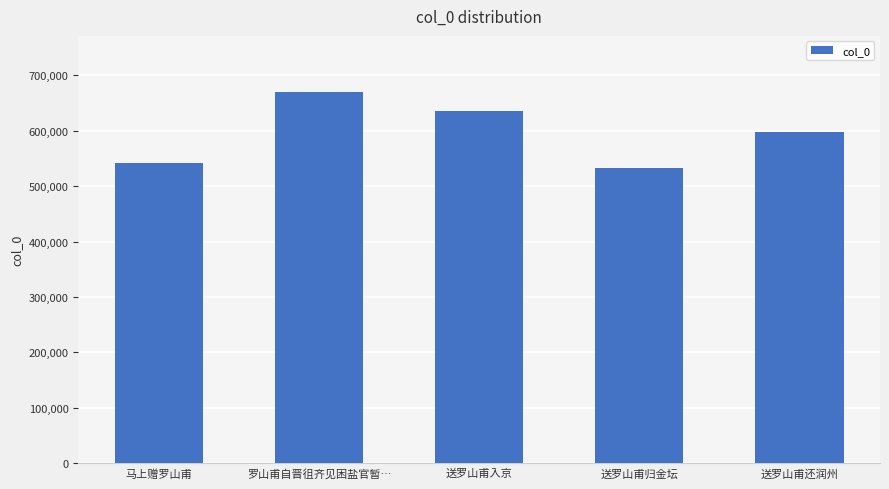

True or false: the data shows 906765 at 送罗山甫入京.

False